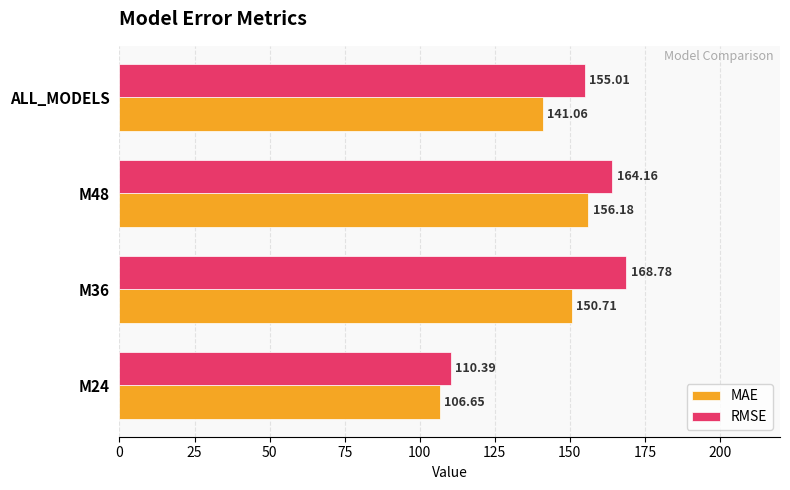

At which label is RMSE closest to 139?

ALL_MODELS